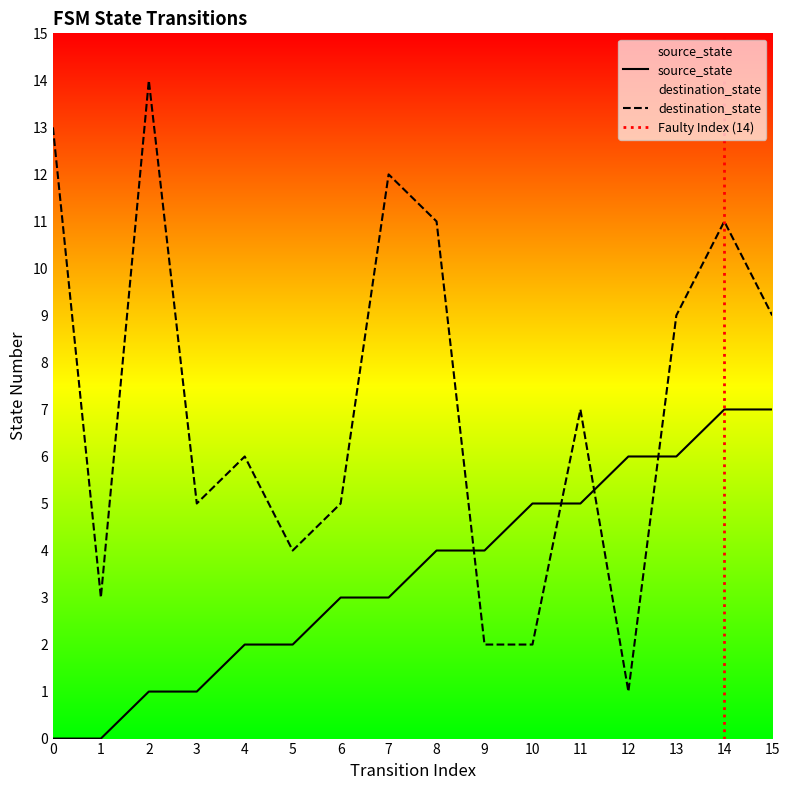

Which series ends up on top after the final intersection of destination_state and source_state?

destination_state